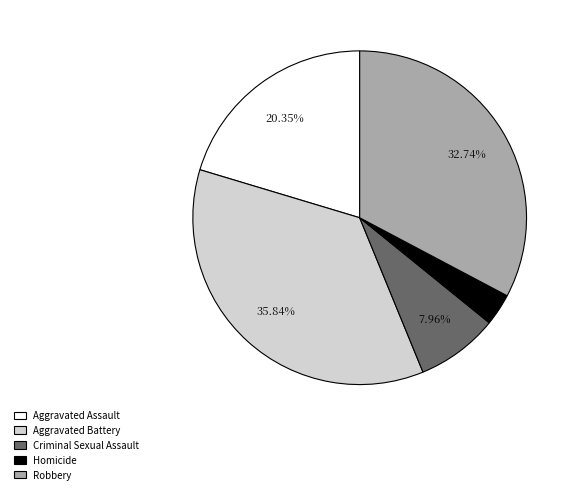

How many segments does this pie chart have?

5